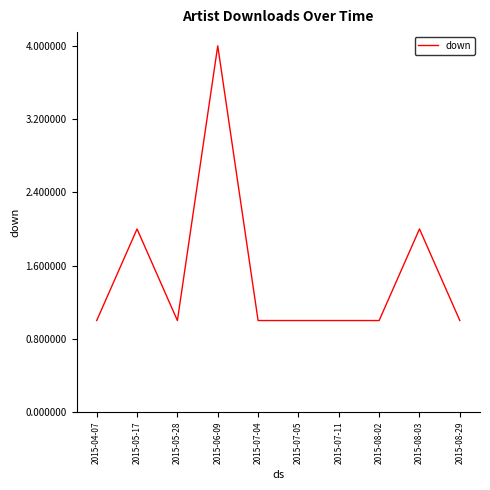

Reading left to right, extract all data points from this chart.

2015-04-07=1	2015-05-17=2	2015-05-28=1	2015-06-09=4	2015-07-04=1	2015-07-05=1	2015-07-11=1	2015-08-02=1	2015-08-03=2	2015-08-29=1